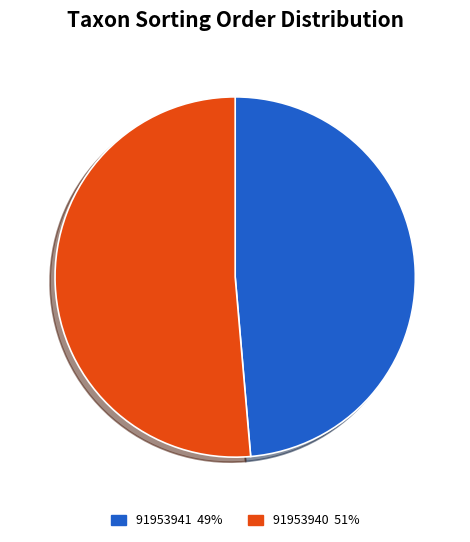

How many segments does this pie chart have?

2